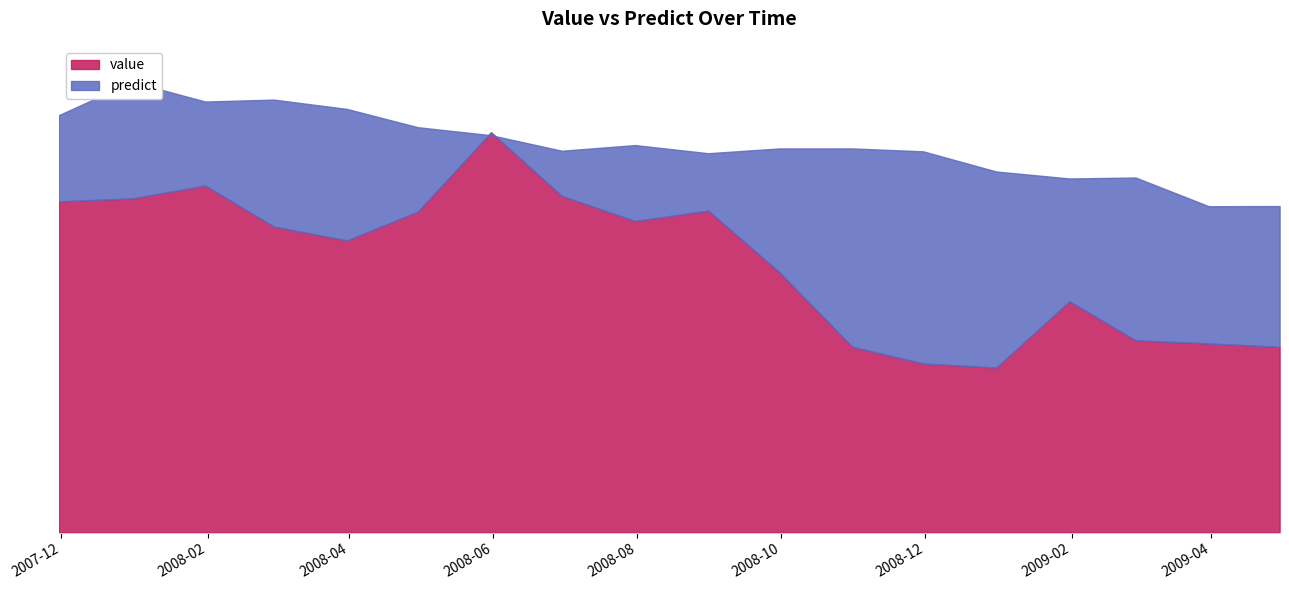

What is the difference between the predict values at 2008-11-30 and 2008-10-31?

12.5